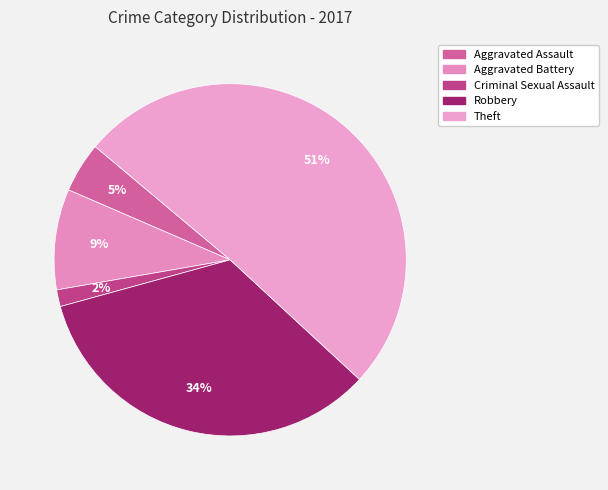

Is Aggravated Battery the majority of the pie?

No